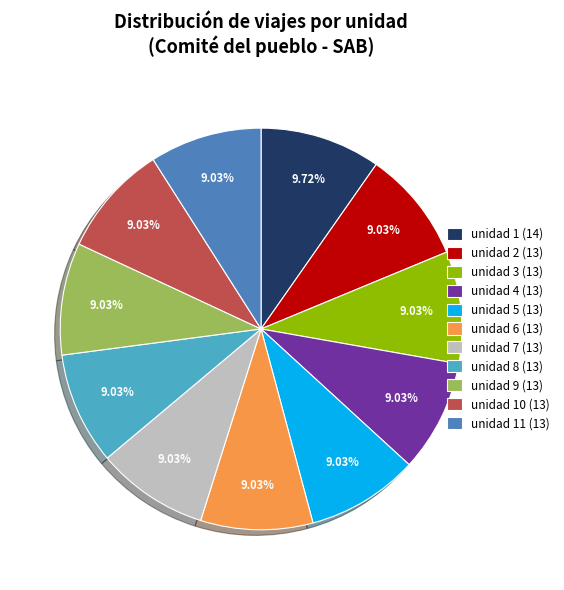

Does any single category account for the majority?

No